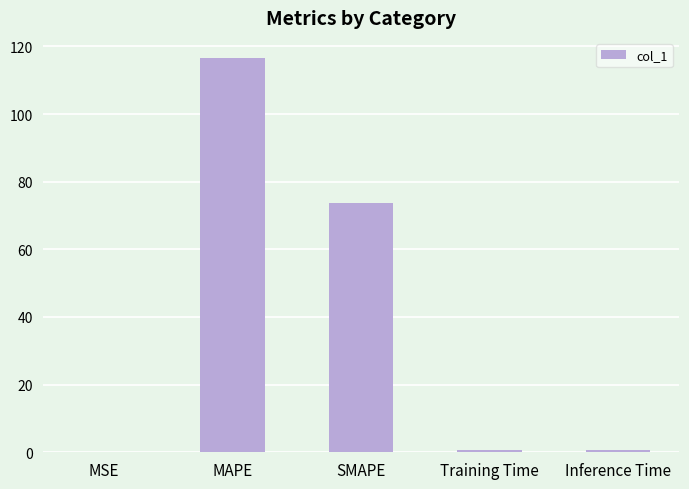

Between SMAPE and Inference Time, which is larger?

SMAPE